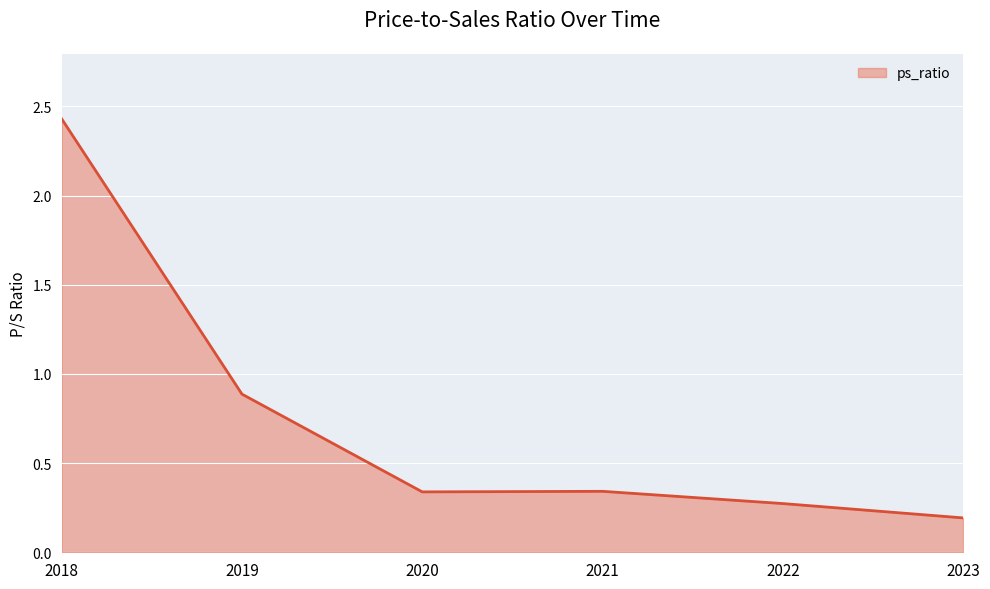

The value at 2023 is 0.2. True or false?

True